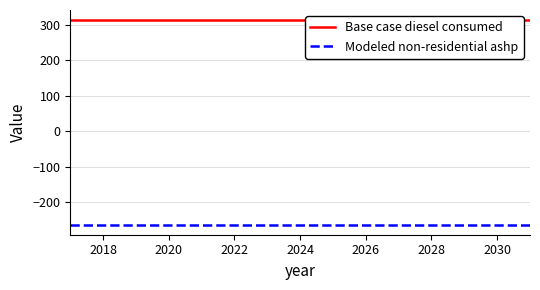

The value of Base case diesel consumed at 2024 is 114.8. True or false?

False